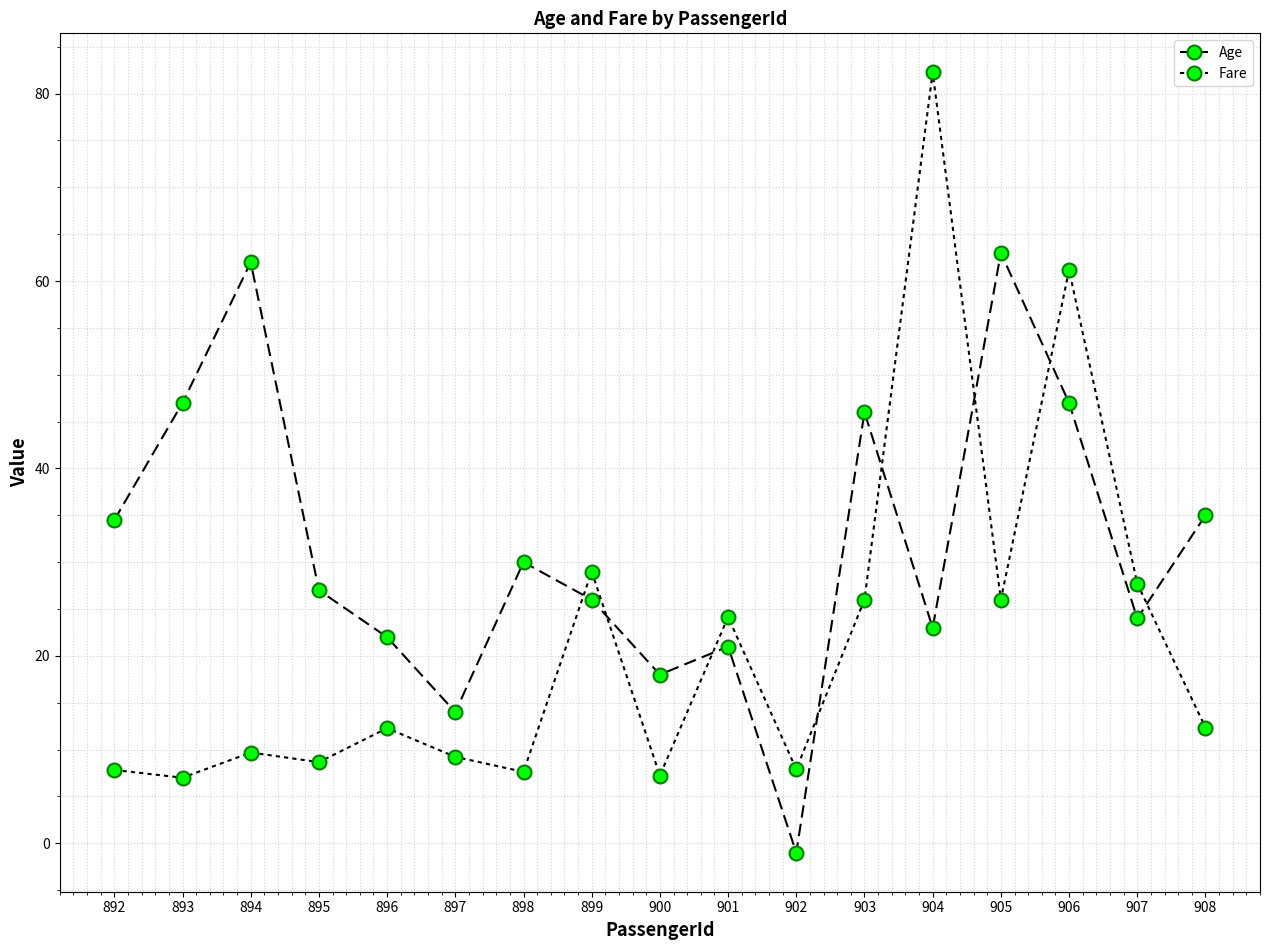

Reading right to left, extract all data points from this chart.

Age: 35.0	24.0	47.0	63.0	23.0	46.0	-1.0	21.0	18.0	26.0	30.0	14.0	22.0	27.0	62.0	47.0	34.5
Fare: 12.3	27.7	61.2	26.0	82.3	26.0	7.9	24.1	7.2	29.0	7.6	9.2	12.3	8.7	9.7	7.0	7.8